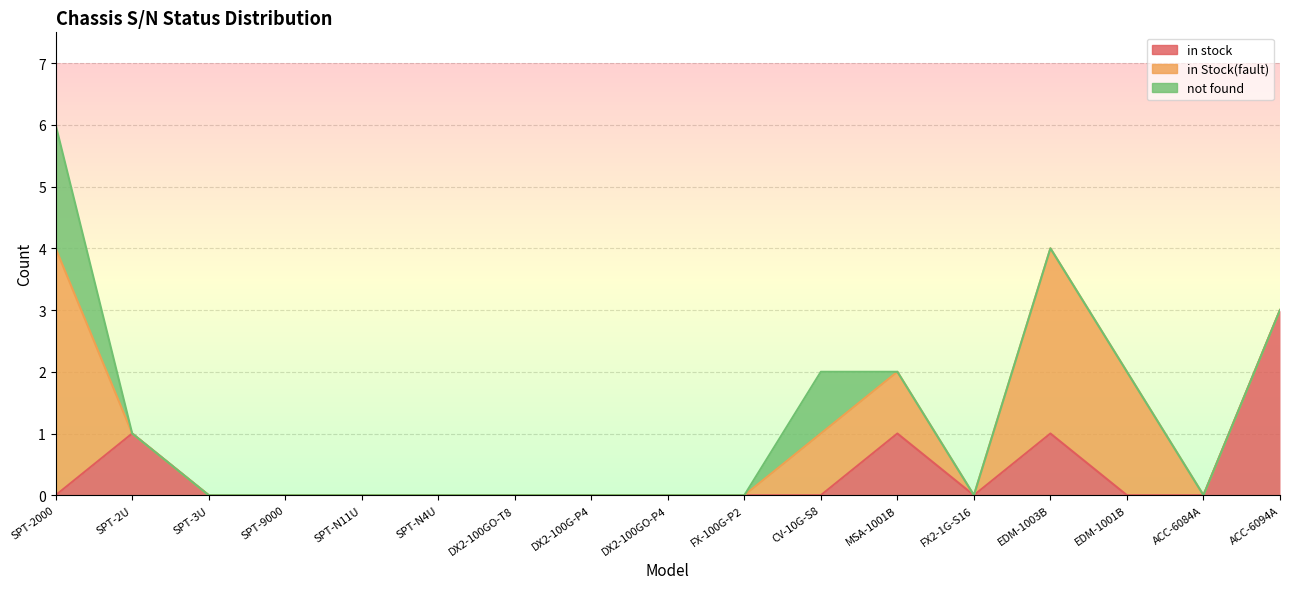

What is the label of the 6th point from the left?

SPT-N4U